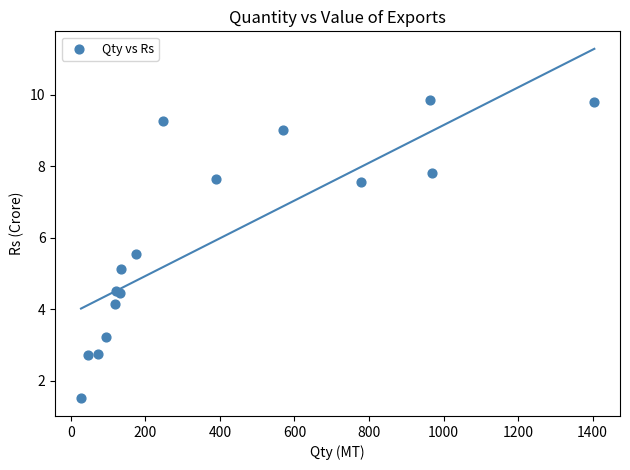

What Y value in the scatter plot is closest to 5?

5.1